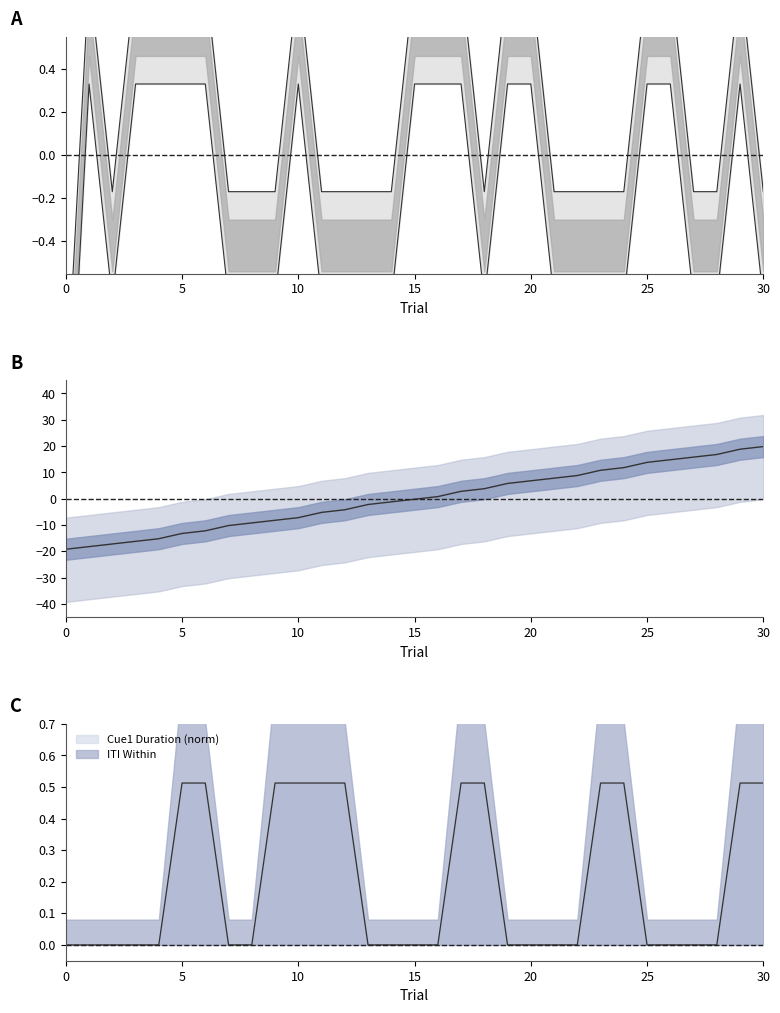

Rank the categories by Key value from lowest to highest.

0, 2, 7, 8, 9, 11, 12, 13, 14, 18, 21, 22, 23, 24, 27, 28, 30, 1, 3, 4, 5, 6, 10, 15, 16, 17, 19, 20, 25, 26, 29